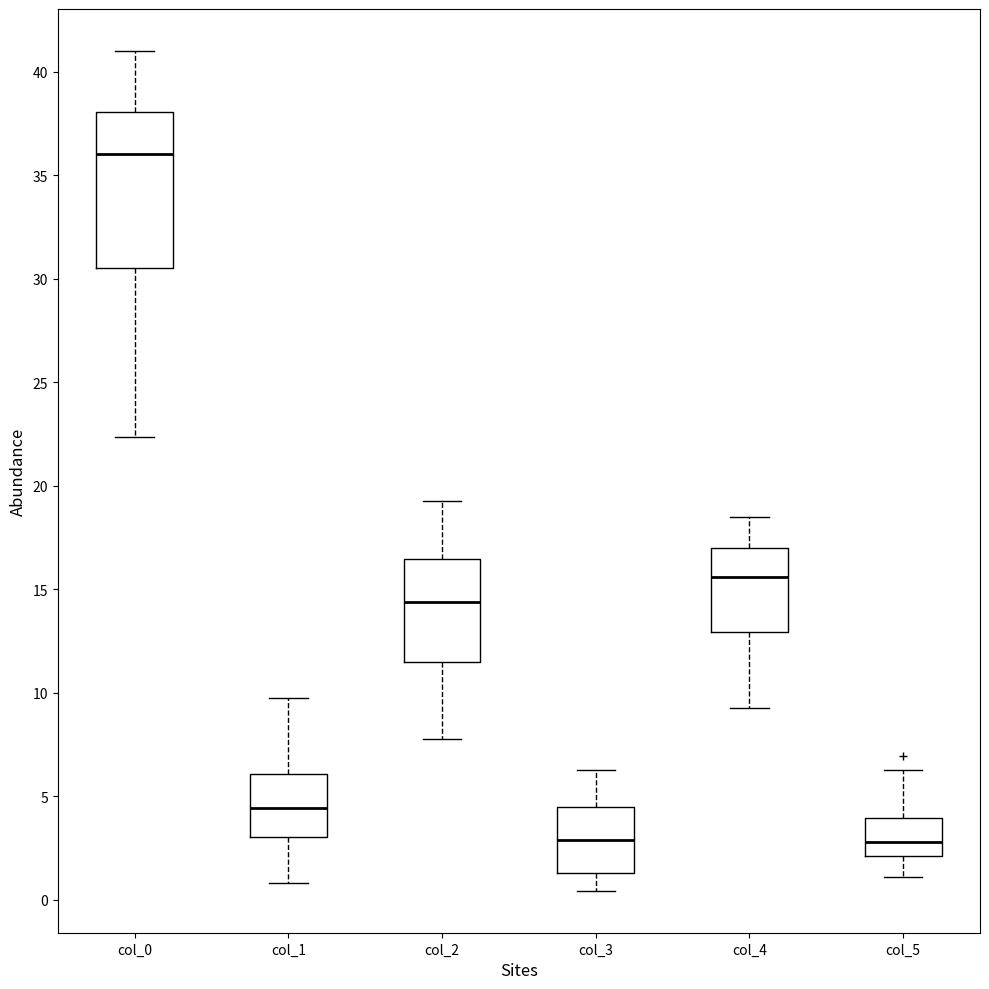

Reading left to right, read every box against the y-axis: the position of its median line, the range the box covers, and the ends of its whiskers. The values are not printed on the chart, so give them approximately, as read against the axis.

col_0: median 36.0, box 30.5 to 38.0, whiskers 22.5 to 41.0
col_1: median 4.5, box 3.0 to 6.0, whiskers 1.0 to 9.5
col_2: median 14.5, box 11.5 to 16.5, whiskers 8.0 to 19.5
col_3: median 3.0, box 1.5 to 4.5, whiskers 0.5 to 6.0
col_4: median 15.5, box 13.0 to 17.0, whiskers 9.5 to 18.5
col_5: median 3.0, box 2.0 to 4.0, whiskers 1.0 to 6.0